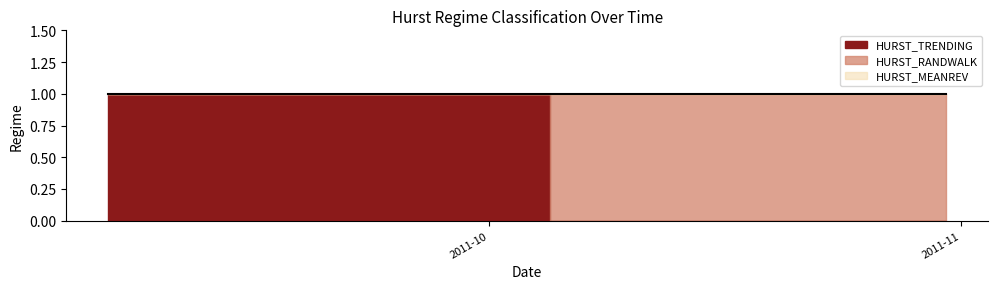

True or false: HURST_TRENDING and HURST_MEANREV intersect in this chart.

False